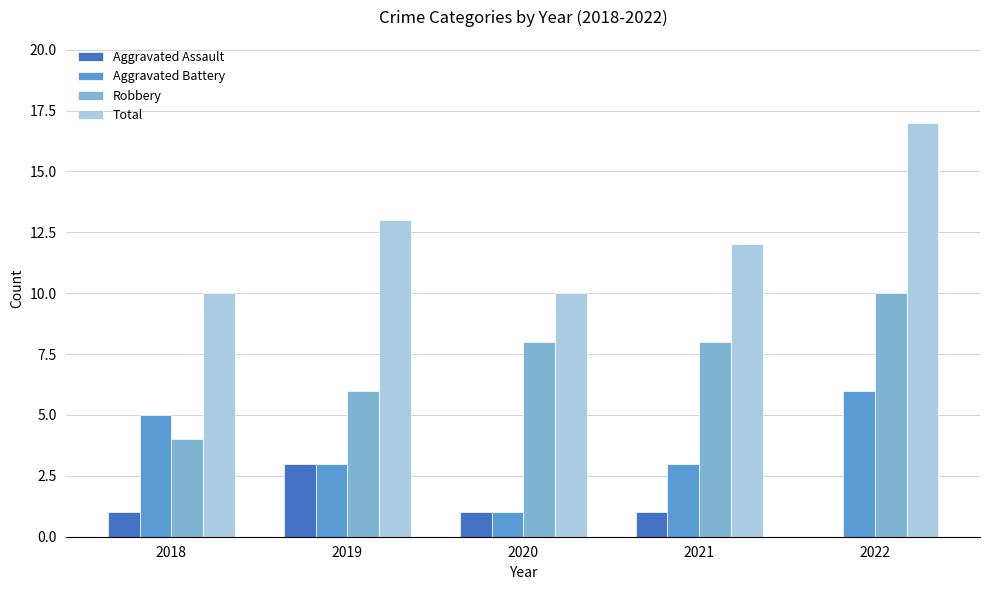

Between 2018 and 2022, which series saw the biggest shift?

Total